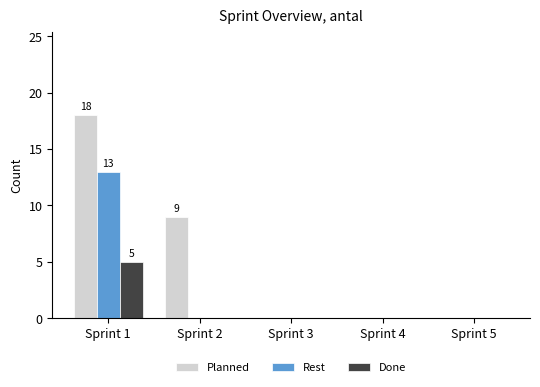

What is the sum of the Planned values at Sprint 1 and Sprint 2?

27